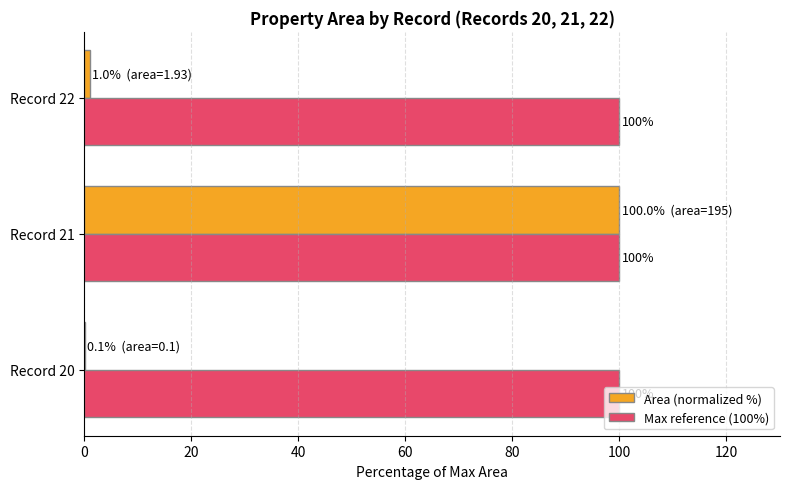

True or false: Area (normalized %) has a value of 100.0 at Record 21.

True